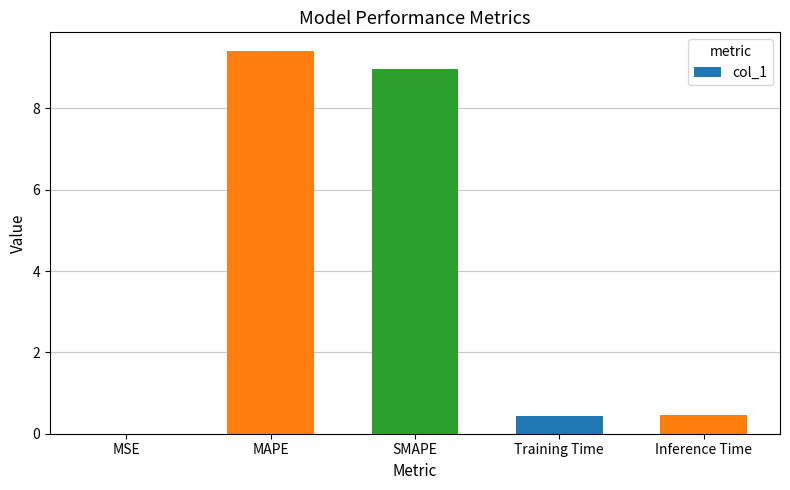

Which label corresponds to the largest value in the chart?

MAPE